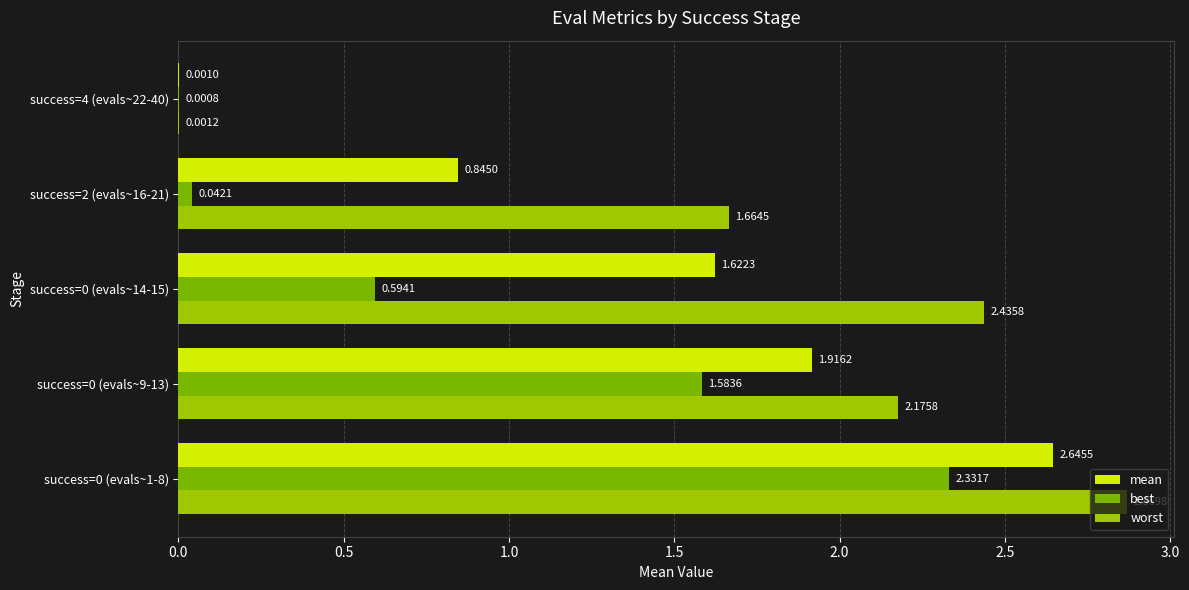

What is the sum of all worst values?

9.1